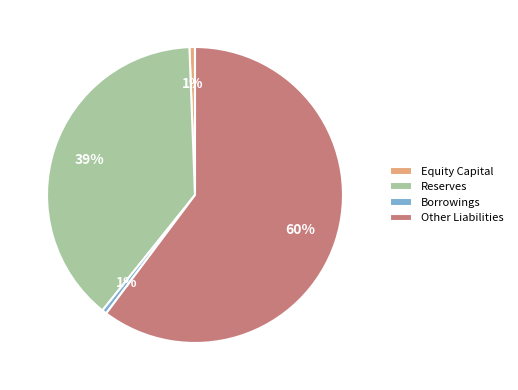

Do Reserves and Equity Capital together represent more than half of the pie?

No